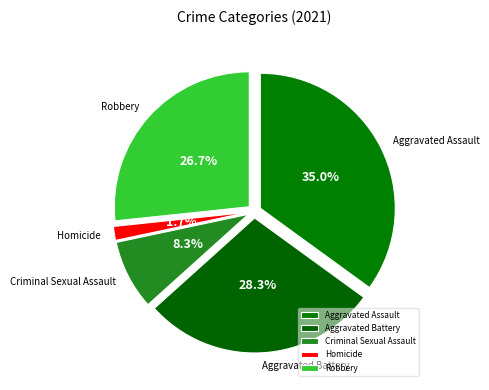

Which category has the smallest portion of the pie?

Homicide